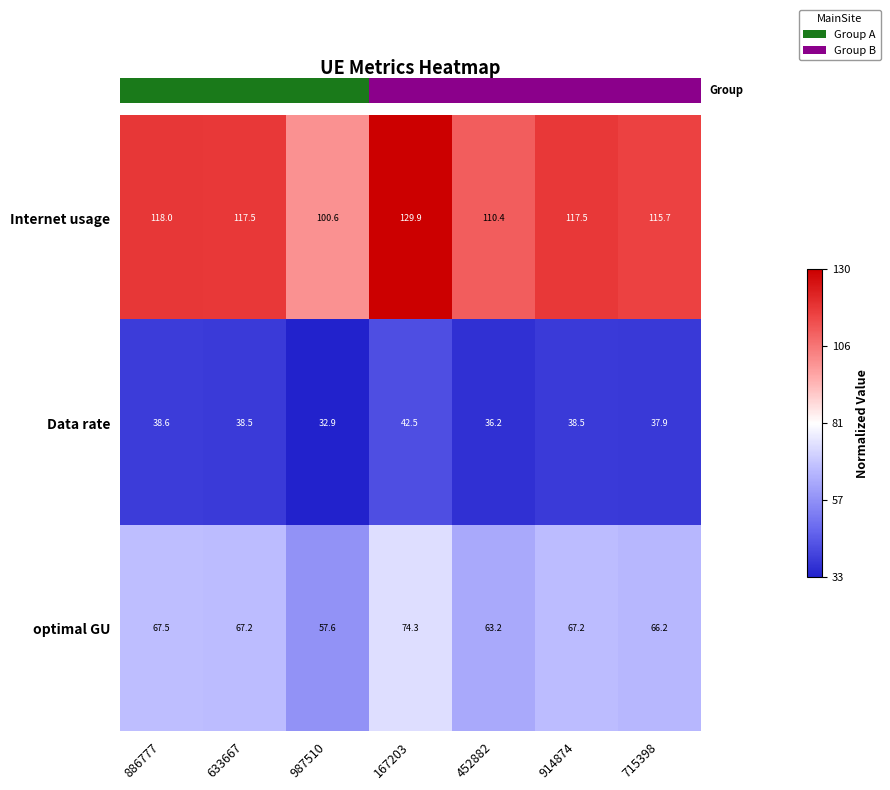

Reading left to right, what are all the values shown in this chart?

Internet usage: 886777=118.0	633667=117.5	987510=100.6	167203=129.9	452882=110.4	914874=117.5	715398=115.7
Data rate: 886777=38.6	633667=38.5	987510=32.9	167203=42.5	452882=36.2	914874=38.5	715398=37.9
optimal GU: 886777=67.5	633667=67.2	987510=57.6	167203=74.3	452882=63.2	914874=67.2	715398=66.2